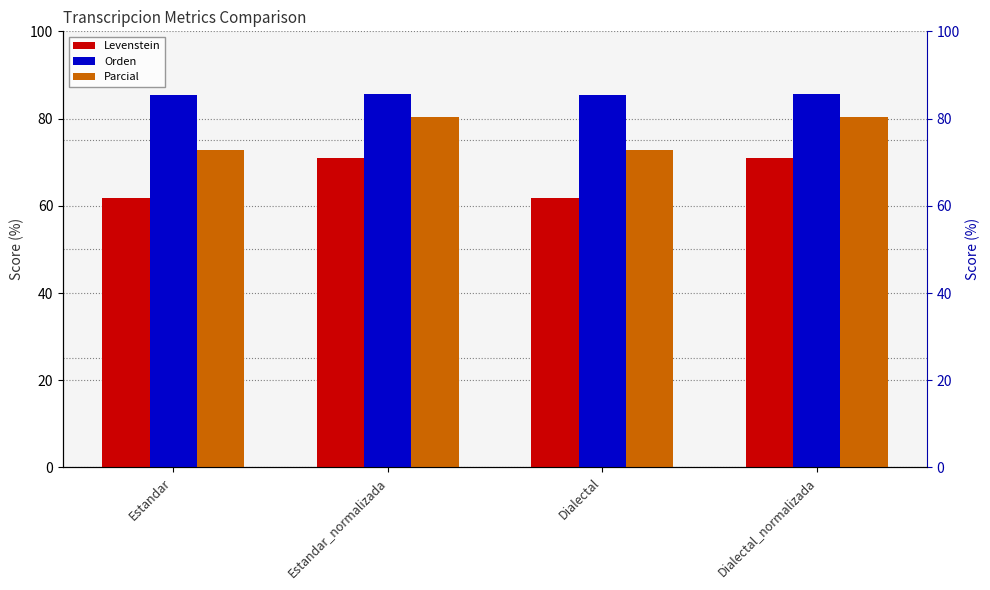

Reading right to left, transcribe all the data shown in this chart.

Levenstein: Dialectal_normalizada=71.0	Dialectal=61.8	Estandar_normalizada=71.0	Estandar=61.8
Orden: Dialectal_normalizada=85.5	Dialectal=85.4	Estandar_normalizada=85.5	Estandar=85.4
Parcial: Dialectal_normalizada=80.3	Dialectal=72.7	Estandar_normalizada=80.3	Estandar=72.7